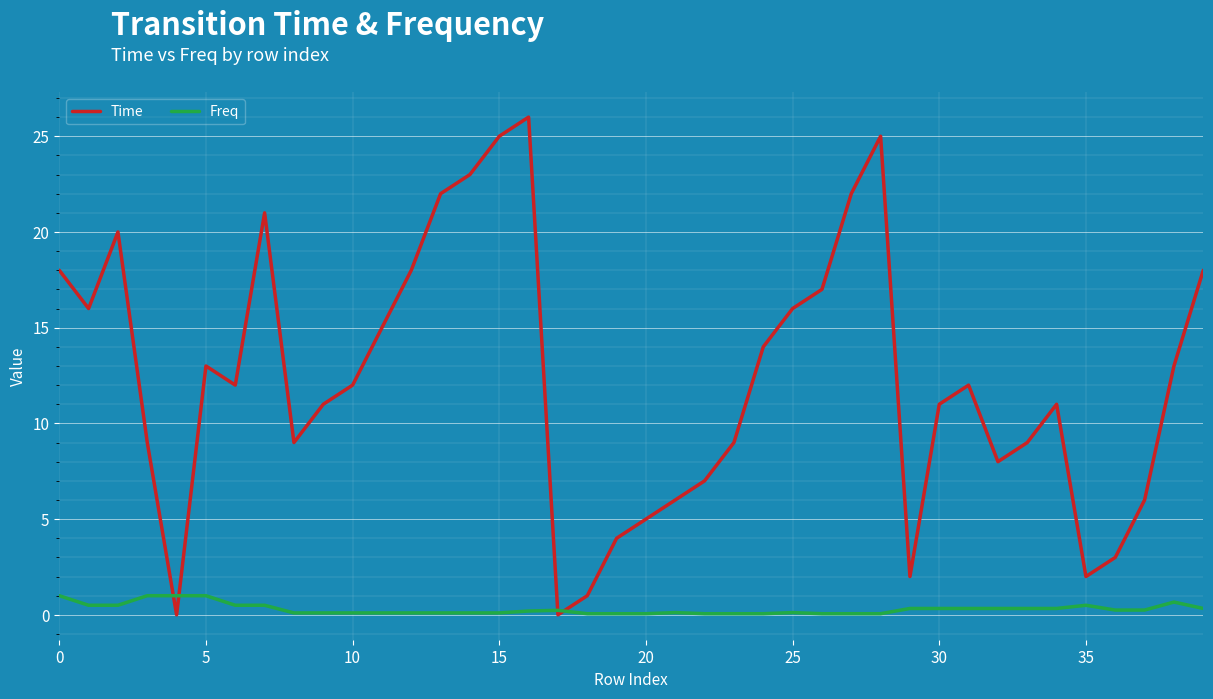

How many interior local peaks does the Time series have?

7